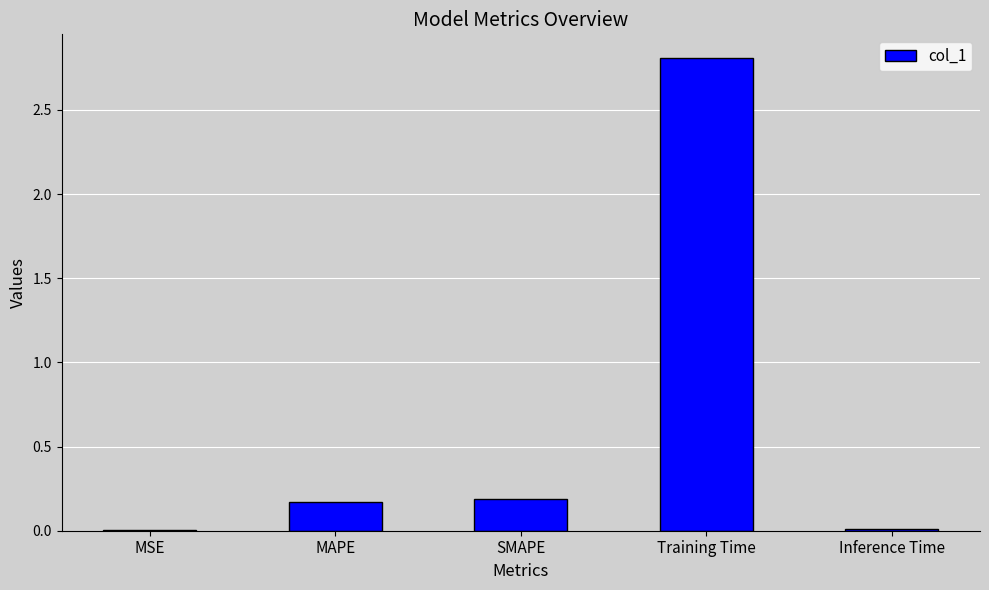

Are the bars horizontal?

No